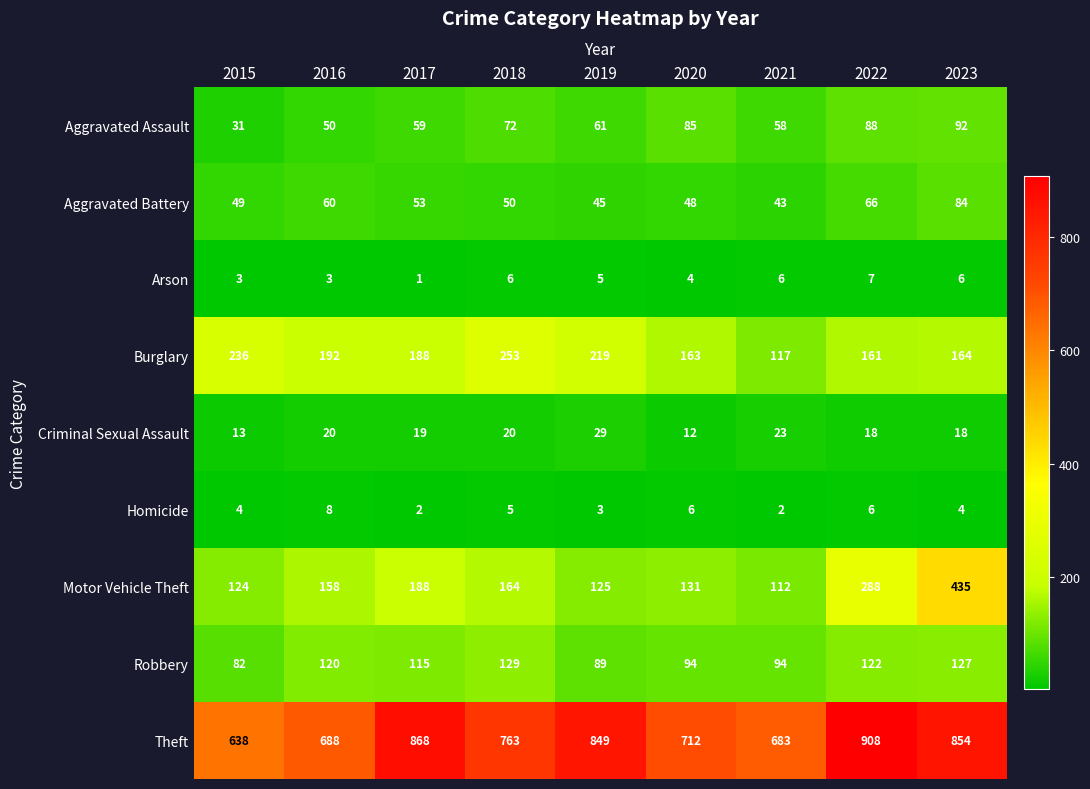

How many data points does each series have?

9